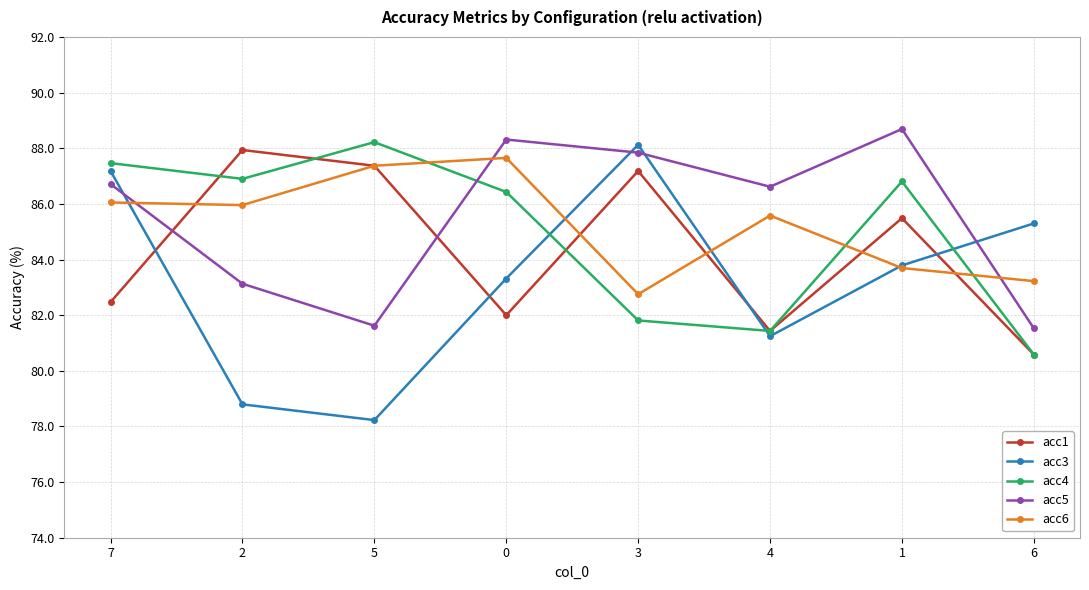

How many interior local peaks does the acc1 series have?

3